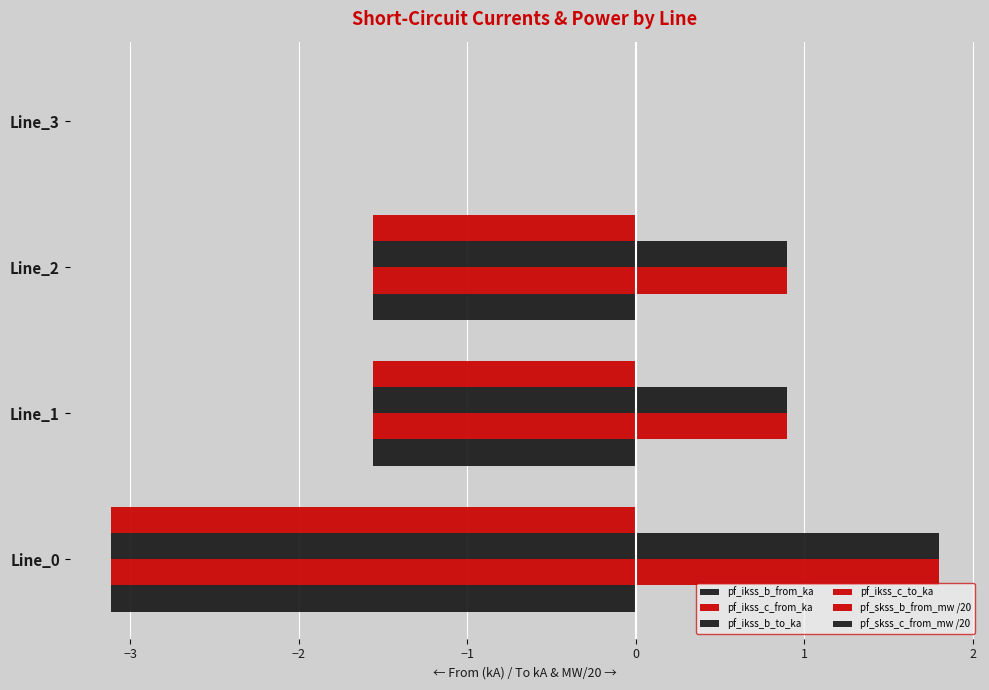

Which series has the largest range (max minus min)?

pf_ikss_c_from_ka